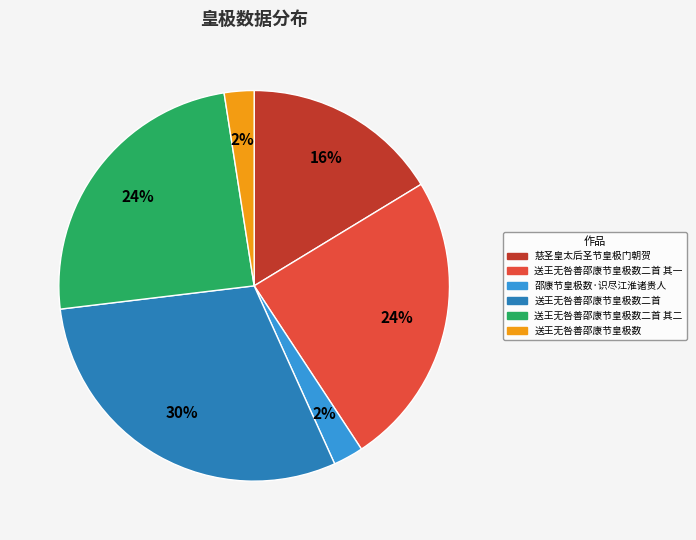

Does any single category account for the majority?

No